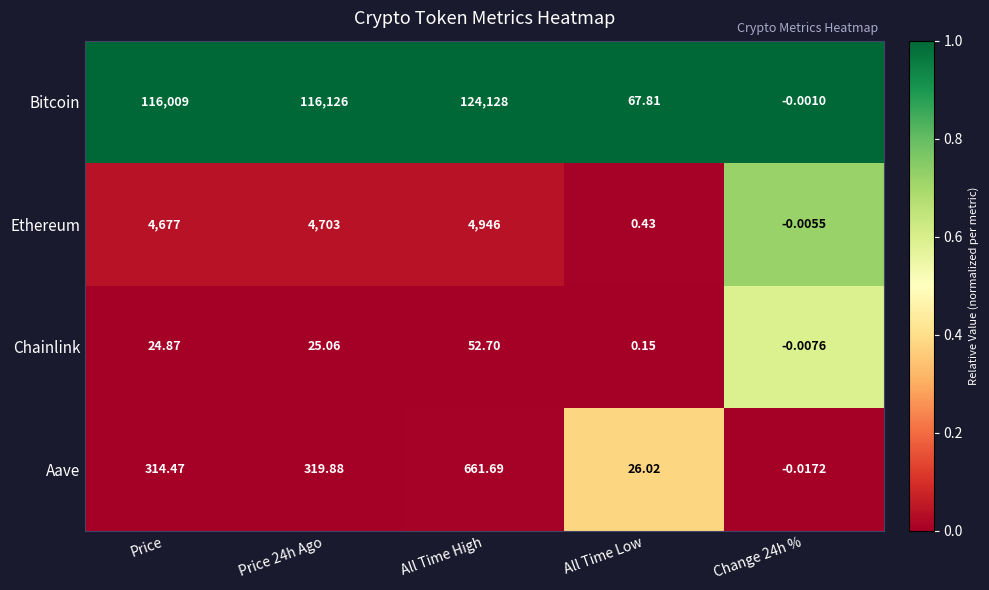

Which series has the widest spread of values?

Bitcoin